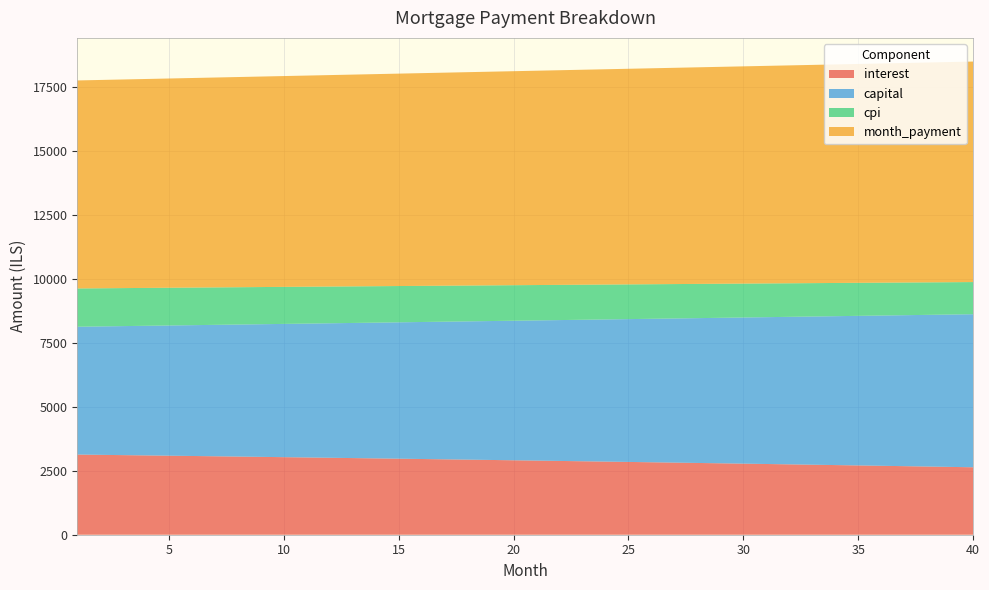

Reading right to left, what are all the values shown in this chart?

interest: 40=2633.3	39=2648.0	38=2662.5	37=2676.9	36=2691.3	35=2705.5	34=2719.6	33=2733.6	32=2747.5	31=2761.3	30=2775.0	29=2788.6	28=2802.1	27=2815.5	26=2828.8	25=2842.0	24=2855.1	23=2868.1	22=2880.9	21=2893.7	20=2906.4	19=2919.0	18=2931.5	17=2943.9	16=2956.2	15=2968.5	14=2980.6	13=2992.6	12=3004.5	11=3016.4	10=3028.1	9=3039.8	8=3051.3	7=3062.8	6=3074.2	5=3085.4	4=3096.6	3=3107.7	2=3118.8	1=3129.7
capital: 40=5976.8	39=5949.2	38=5921.8	37=5894.5	36=5867.3	35=5840.3	34=5813.4	33=5786.6	32=5759.9	31=5733.4	30=5707.0	29=5680.7	28=5654.5	27=5628.4	26=5602.5	25=5576.7	24=5551.0	23=5525.4	22=5499.9	21=5474.6	20=5449.4	19=5424.2	18=5399.2	17=5374.4	16=5349.6	15=5324.9	14=5300.4	13=5276.0	12=5251.7	11=5227.5	10=5203.4	9=5179.4	8=5155.5	7=5131.8	6=5108.1	5=5084.6	4=5061.1	3=5037.8	2=5014.6	1=4991.5
cpi: 40=1255.0	39=1262.1	38=1269.1	37=1276.1	36=1283.0	35=1289.9	34=1296.7	33=1303.5	32=1310.2	31=1316.8	30=1323.5	29=1330.0	28=1336.5	27=1343.0	26=1349.4	25=1355.8	24=1362.1	23=1368.4	22=1374.6	21=1380.8	20=1386.9	19=1393.0	18=1399.0	17=1405.0	16=1411.0	15=1416.9	14=1422.7	13=1428.5	12=1434.3	11=1440.0	10=1445.7	9=1451.3	8=1456.9	7=1462.4	6=1467.9	5=1473.4	4=1478.8	3=1484.2	2=1489.5	1=1494.8
month_payment: 40=8610.1	39=8597.2	38=8584.3	37=8571.4	36=8558.6	35=8545.8	34=8533.0	33=8520.2	32=8507.4	31=8494.7	30=8482.0	29=8469.3	28=8456.6	27=8443.9	26=8431.3	25=8418.6	24=8406.0	23=8393.5	22=8380.9	21=8368.3	20=8355.8	19=8343.3	18=8330.8	17=8318.3	16=8305.9	15=8293.4	14=8281.0	13=8268.6	12=8256.2	11=8243.8	10=8231.5	9=8219.2	8=8206.9	7=8194.5	6=8182.3	5=8170.0	4=8157.8	3=8145.6	2=8133.4	1=8121.2